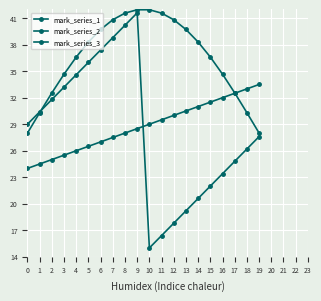

Reading left to right, list all the values displayed in this chart.

mark_series_1: 0=29.0	1=30.4	2=31.8	3=33.2	4=34.6	5=36.0	6=37.4	7=38.8	8=40.2	9=41.6	10=15.0	11=16.4	12=17.8	13=19.2	14=20.6	15=22.0	16=23.4	17=24.8	18=26.2	19=27.6
mark_series_2: 0=28.0	1=30.3	2=32.5	3=34.7	4=36.6	5=38.3	6=39.7	7=40.8	8=41.6	9=42.0	10=42.0	11=41.6	12=40.8	13=39.7	14=38.3	15=36.6	16=34.7	17=32.5	18=30.3	19=28.0
mark_series_3: 0=24.0	1=24.5	2=25.0	3=25.5	4=26.0	5=26.5	6=27.0	7=27.5	8=28.0	9=28.5	10=29.0	11=29.5	12=30.0	13=30.5	14=31.0	15=31.5	16=32.0	17=32.5	18=33.0	19=33.5